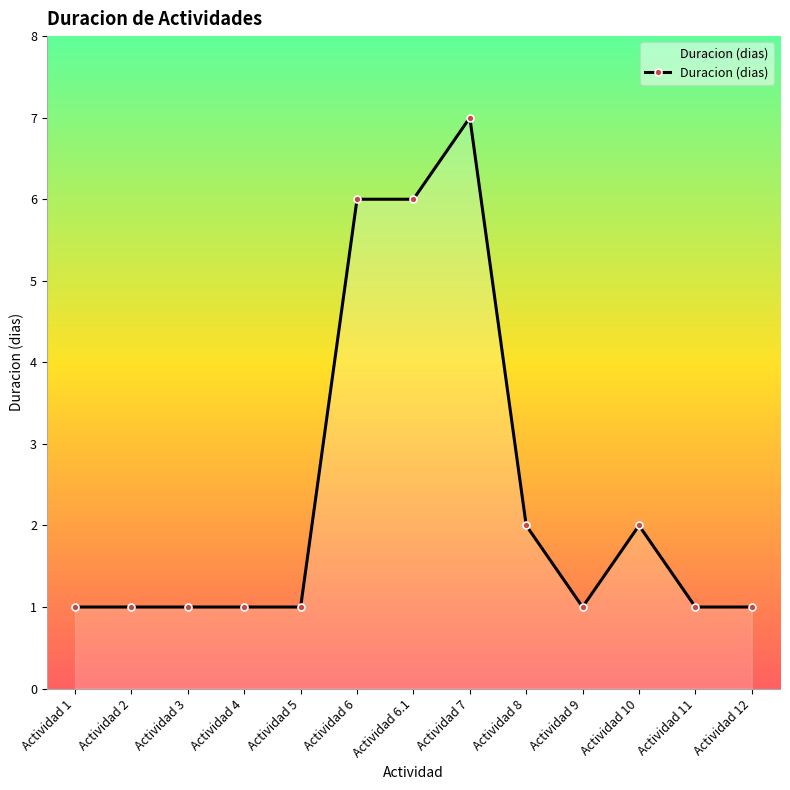

How many values are between 1 and 2?

10